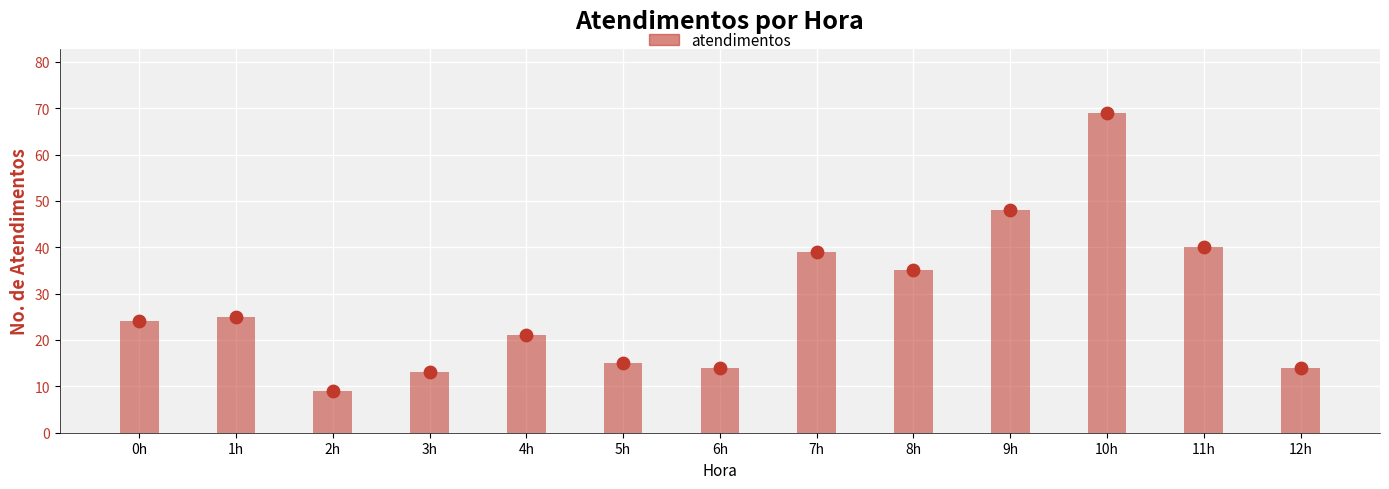

What is the change in value from 3h to 9h?

+35